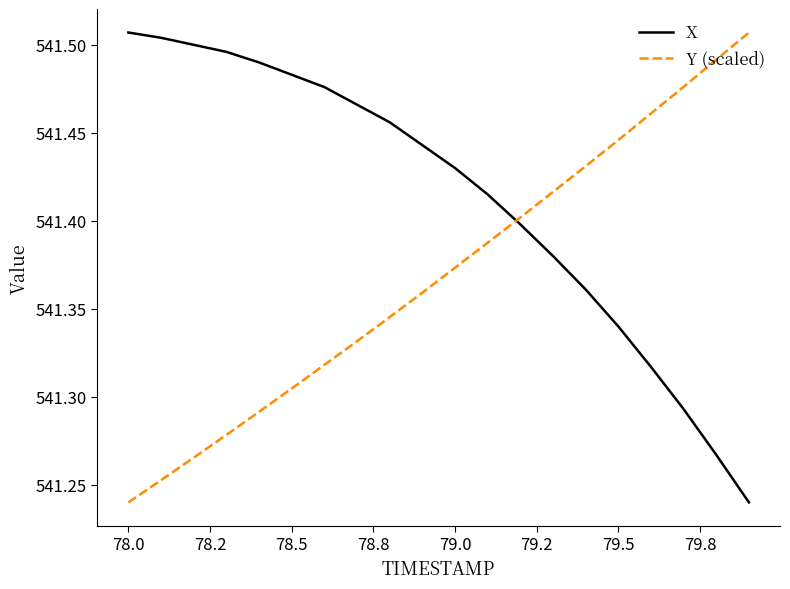

Count the number of categories in the chart.

20